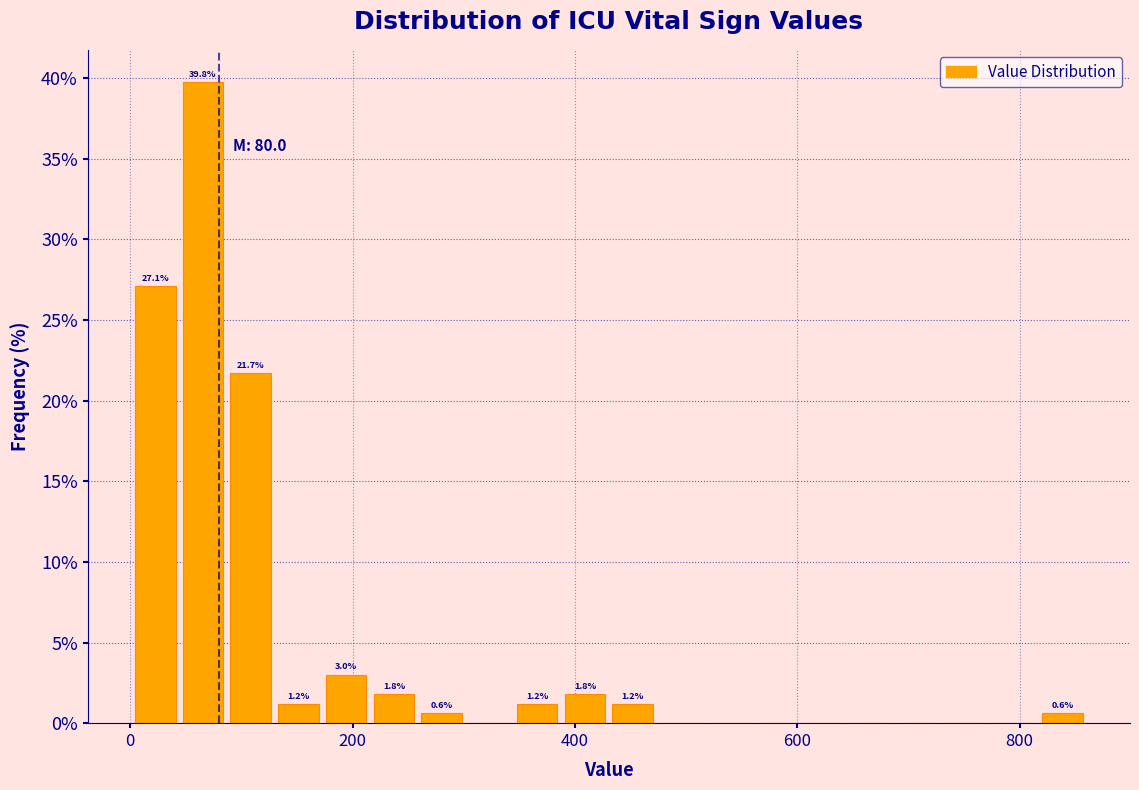

Around what value on the x-axis is the tallest bar? Give the approximate position of its centre, as read against the axis.

60